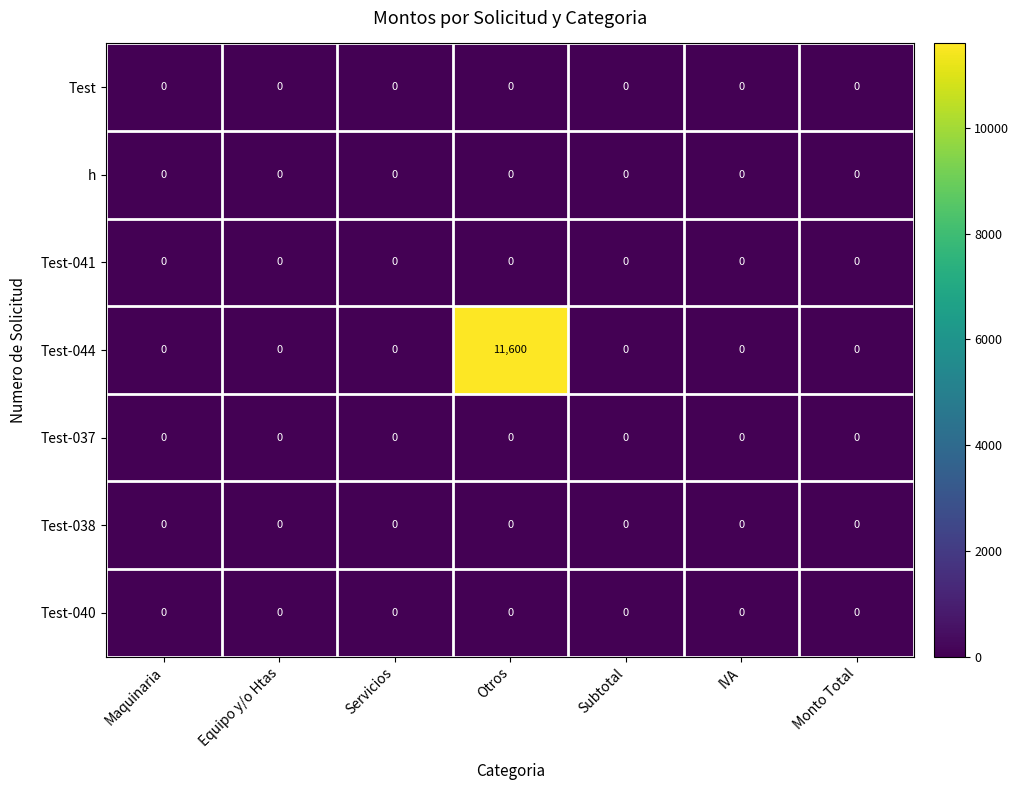

Which series has the largest range (max minus min)?

Test-044